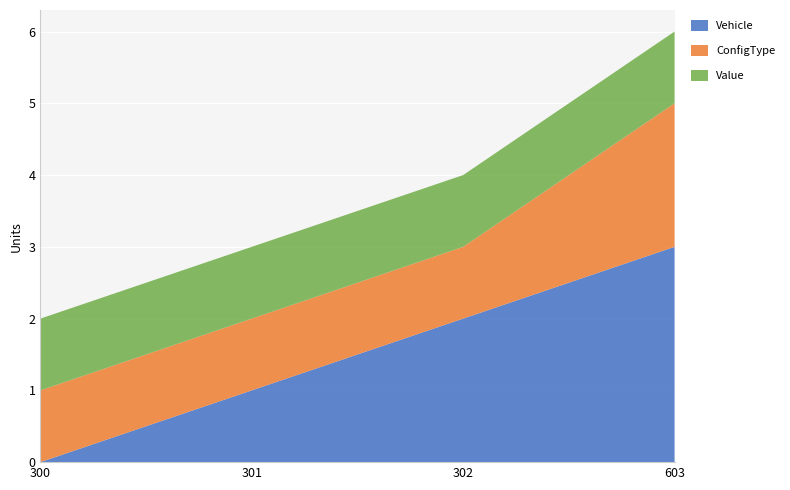

Reading right to left, list all the values displayed in this chart.

Vehicle: 3	2	1	0
ConfigType: 2	1	1	1
Value: 1	1	1	1